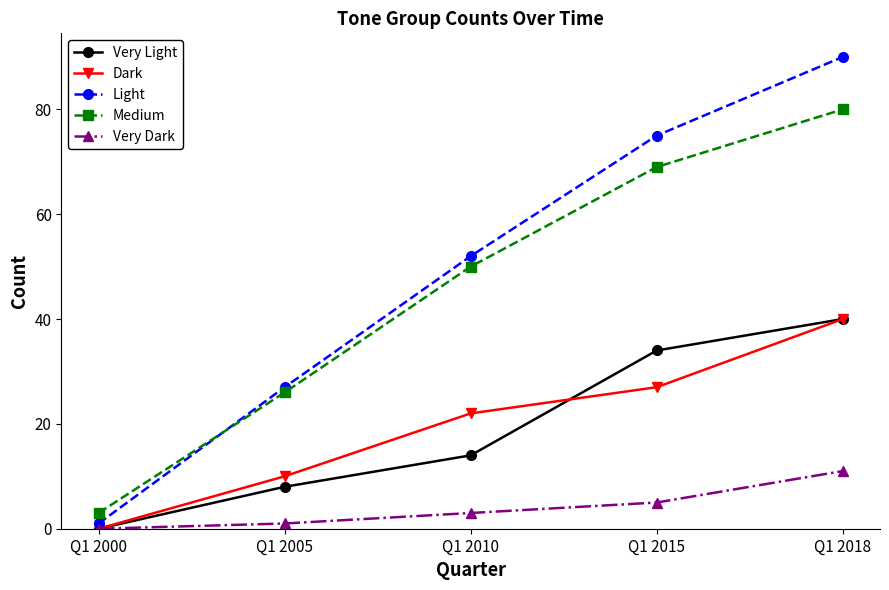

Count the Very Light values in the range 8 to 34.

3